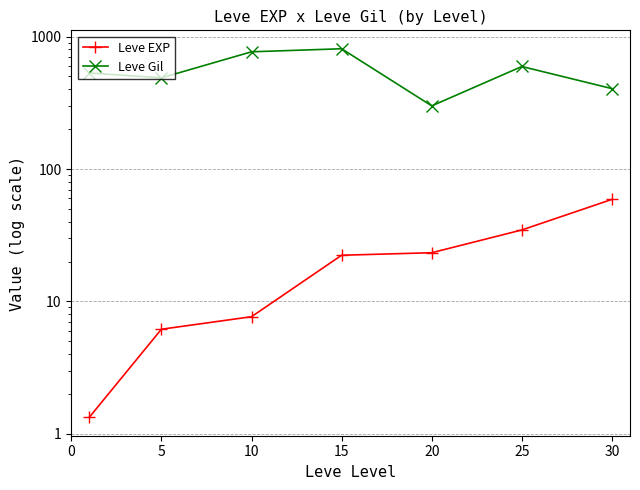

Which category has the lowest value in the Leve Gil series?

20